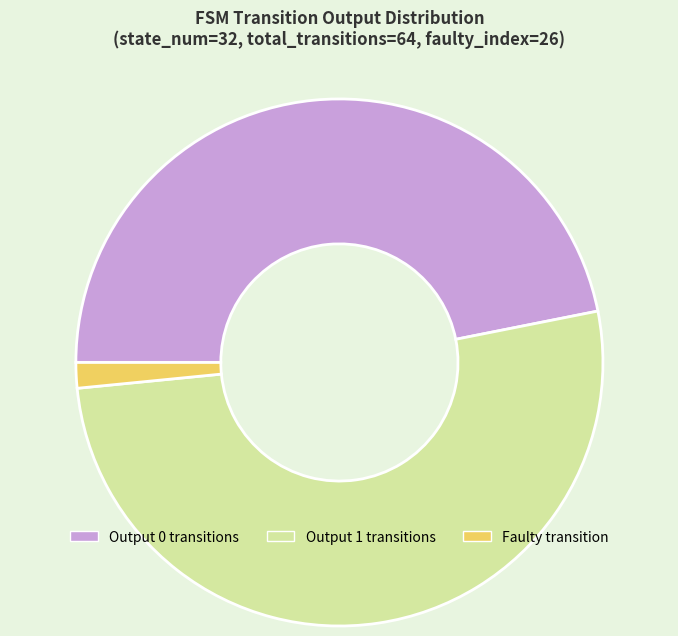

What is the smallest slice in the pie chart?

Faulty transition